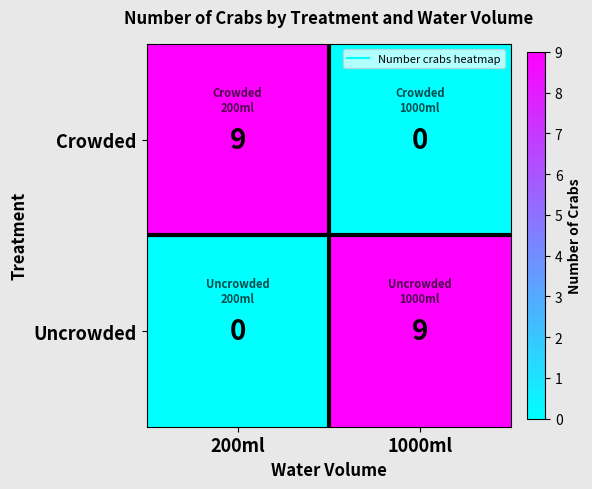

Is it true that Uncrowded equals -6 at 200ml?

False